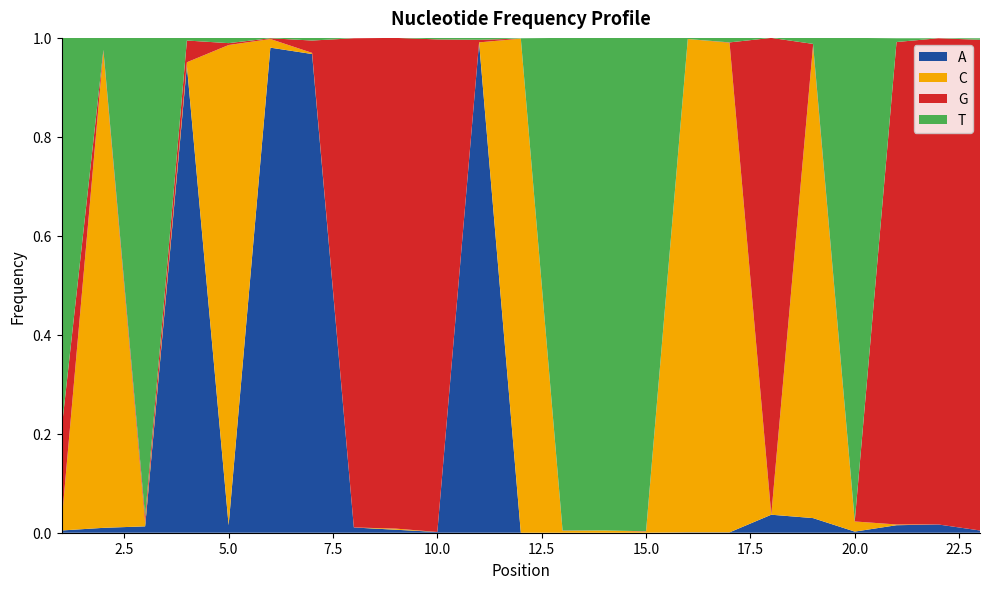

Reading left to right, list all the values displayed in this chart.

A: 1=0.0	2=0.0	3=0.0	4=0.9	5=0.0	6=1.0	7=1.0	8=0.0	9=0.0	10=0.0	11=1.0	12=0.0	13=0.0	14=0.0	15=0.0	16=0.0	17=0.0	18=0.0	19=0.0	20=0.0	21=0.0	22=0.0	23=0.0
C: 1=0.0	2=1.0	3=0.0	4=0.0	5=1.0	6=0.0	7=0.0	8=0.0	9=0.0	10=0.0	11=0.0	12=1.0	13=0.0	14=0.0	15=0.0	16=1.0	17=1.0	18=0.0	19=1.0	20=0.0	21=0.0	22=0.0	23=0.0
G: 1=0.2	2=0.0	3=0.0	4=0.0	5=0.0	6=0.0	7=0.0	8=1.0	9=1.0	10=1.0	11=0.0	12=0.0	13=0.0	14=0.0	15=0.0	16=0.0	17=0.0	18=1.0	19=0.0	20=0.0	21=1.0	22=1.0	23=1.0
T: 1=0.8	2=0.0	3=1.0	4=0.0	5=0.0	6=0.0	7=0.0	8=0.0	9=0.0	10=0.0	11=0.0	12=0.0	13=1.0	14=1.0	15=1.0	16=0.0	17=0.0	18=0.0	19=0.0	20=1.0	21=0.0	22=0.0	23=0.0